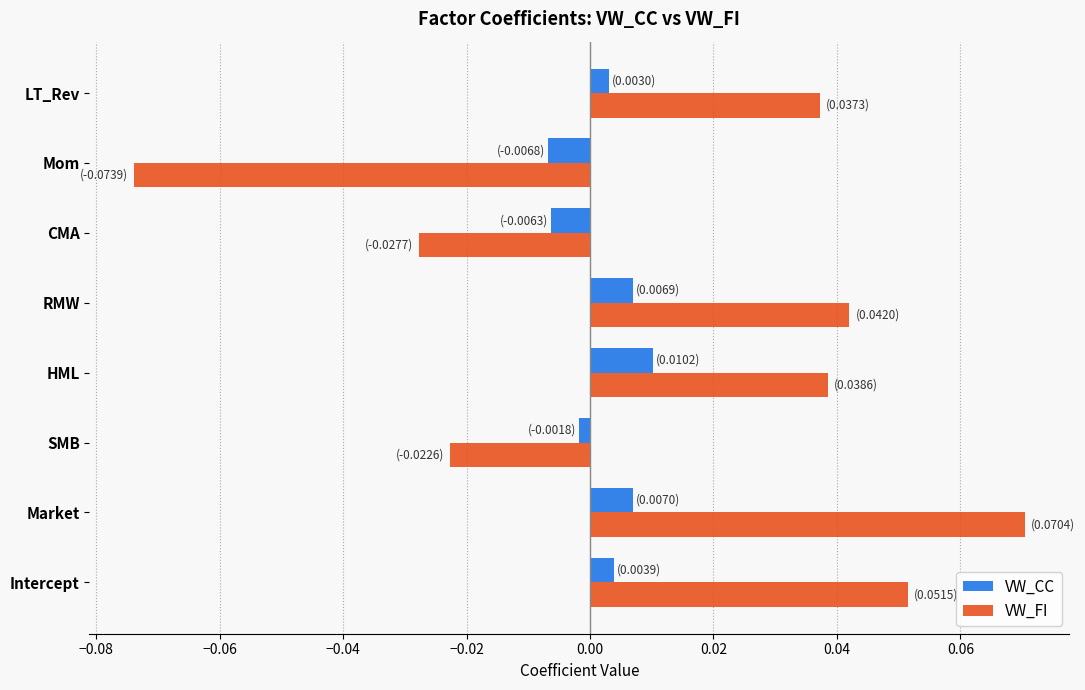

List the series in order of their overall mean, highest first.

VW_FI, VW_CC